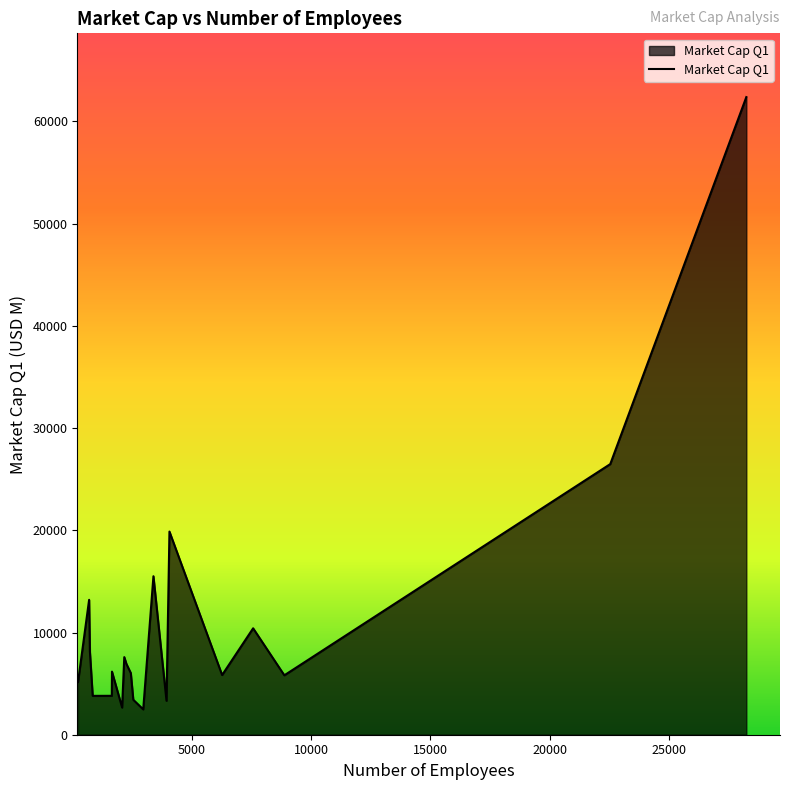

What is the maximum value shown in the chart?

62381.0